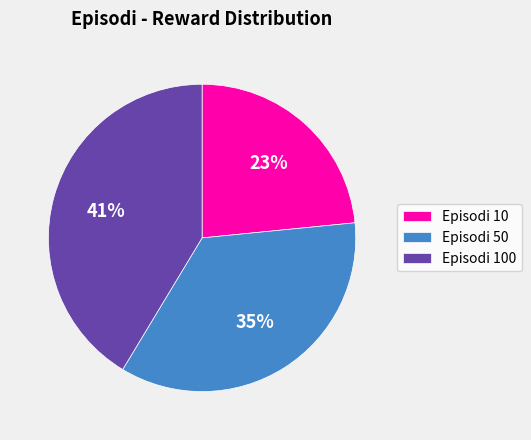

Which category has the smallest portion of the pie?

Episodi 10